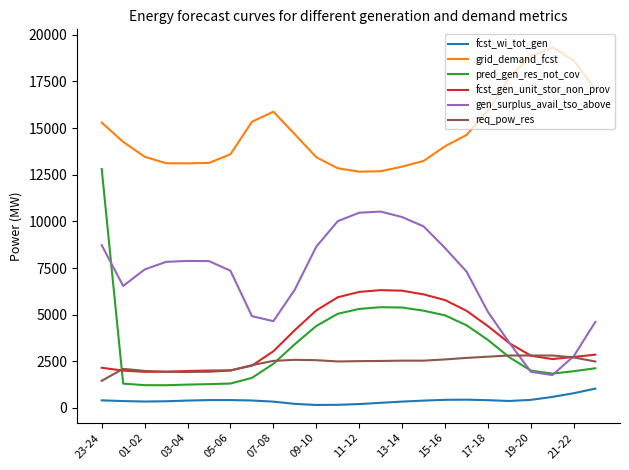

True or false: fcst_wi_tot_gen and pred_gen_res_not_cov intersect in this chart.

False